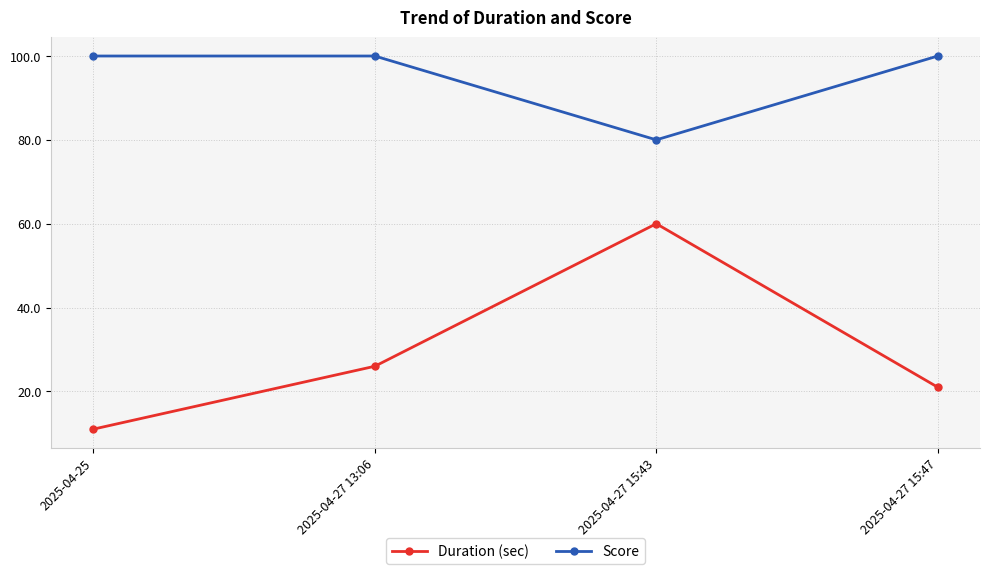

True or false: Duration (sec) has a value of 26 at 2025-04-27 13:06.

True